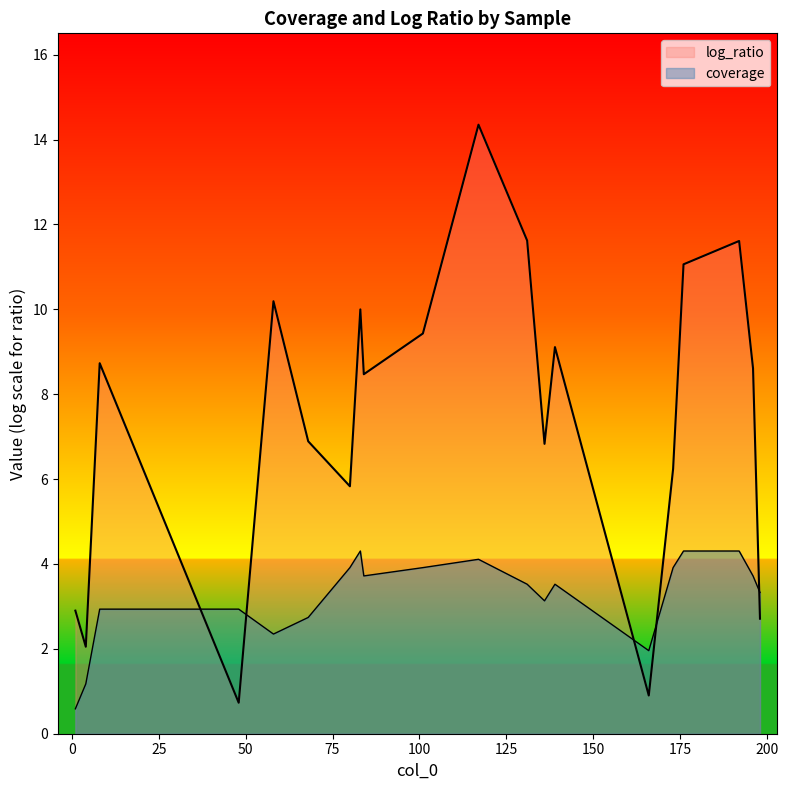

Reading left to right, list all the values displayed in this chart.

coverage: 1=0.6	4=1.2	8=2.9	48=2.9	58=2.3	68=2.7	80=3.9	83=4.3	84=3.7	101=3.9	117=4.1	131=3.5	136=3.1	139=3.5	166=2.0	173=3.9	176=4.3	192=4.3	196=3.7	198=3.3
log_ratio: 1=2.9	4=2.0	8=8.7	48=0.7	58=10.2	68=6.9	80=5.8	83=10.0	84=8.5	101=9.4	117=14.3	131=11.6	136=6.8	139=9.1	166=0.9	173=6.2	176=11.1	192=11.6	196=8.6	198=2.7